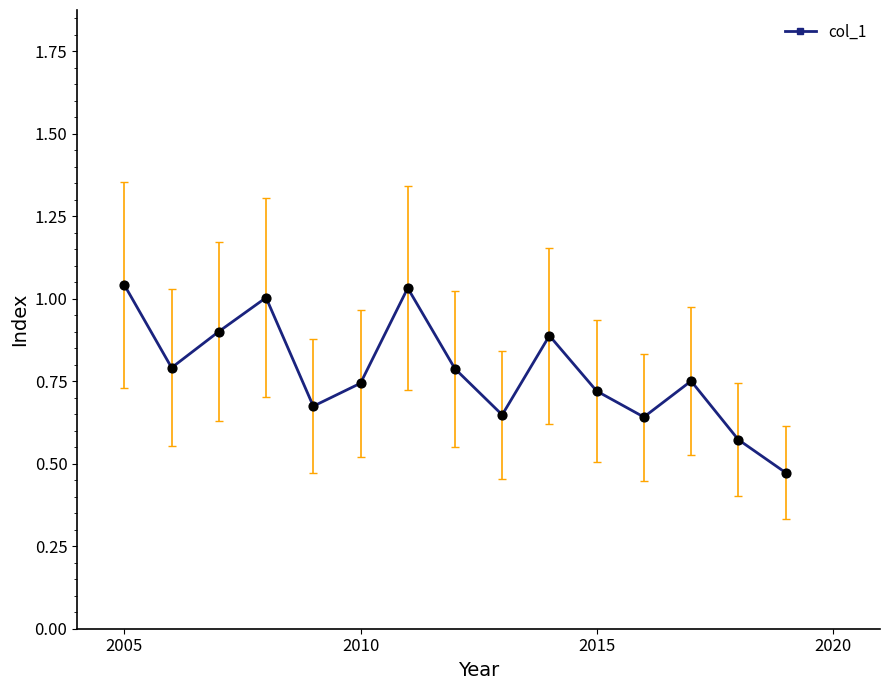

How many interior local valleys (lower than both neighbors) does the data have?

4